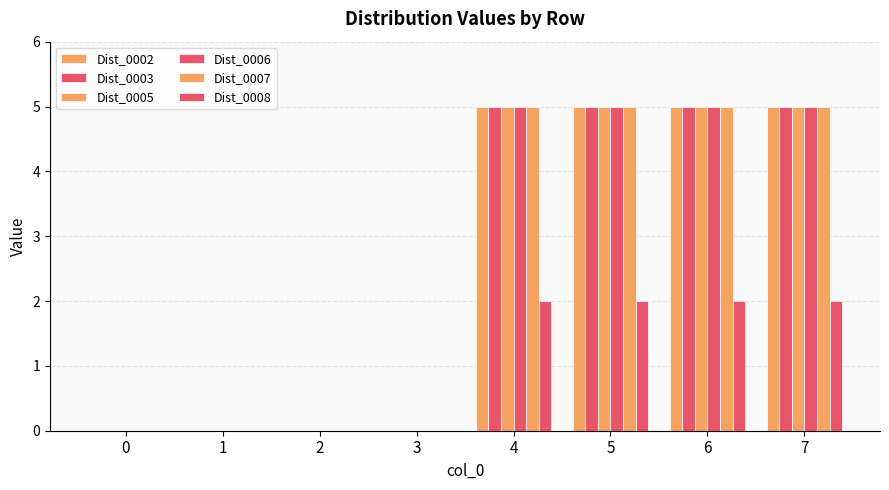

How many categories are shown in the chart?

8